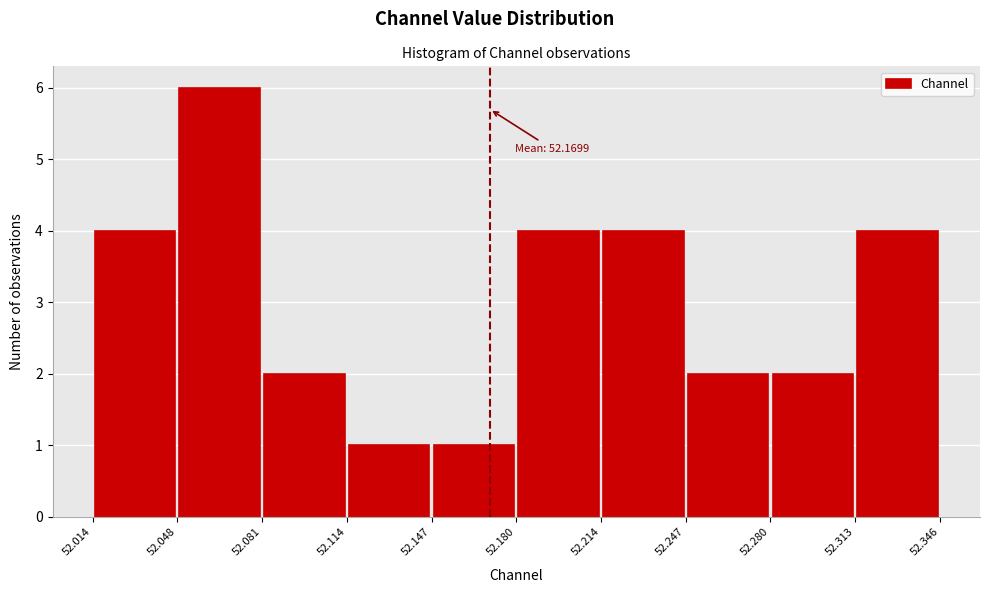

Over which range of the x-axis is the bar tallest?

52.048 to 52.081